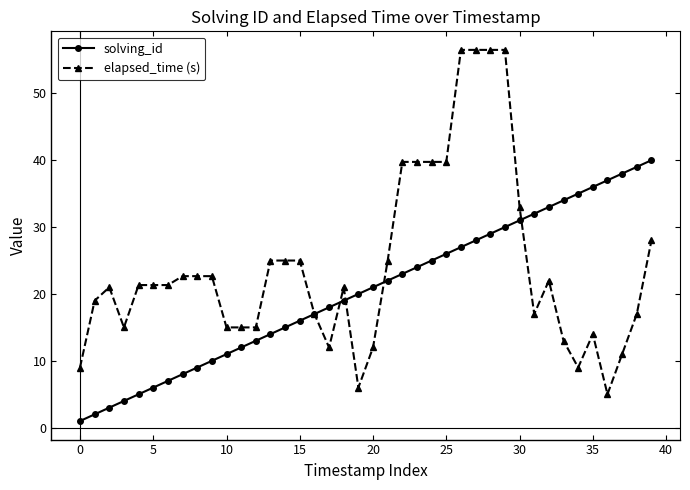

Which series has the largest range (max minus min)?

elapsed_time (s)